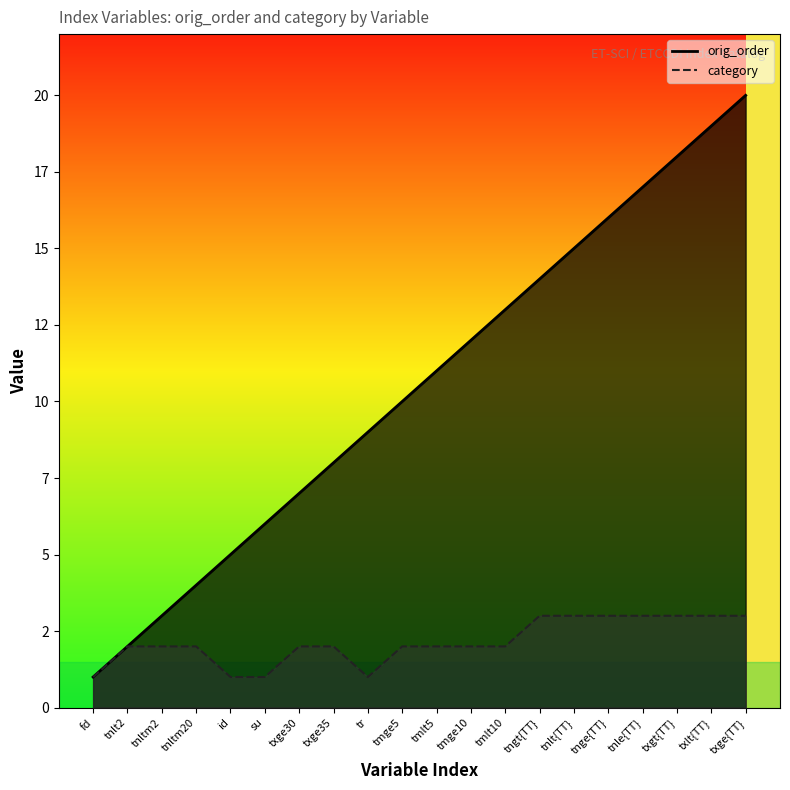

What is the label of the 9th point from the left?

tr